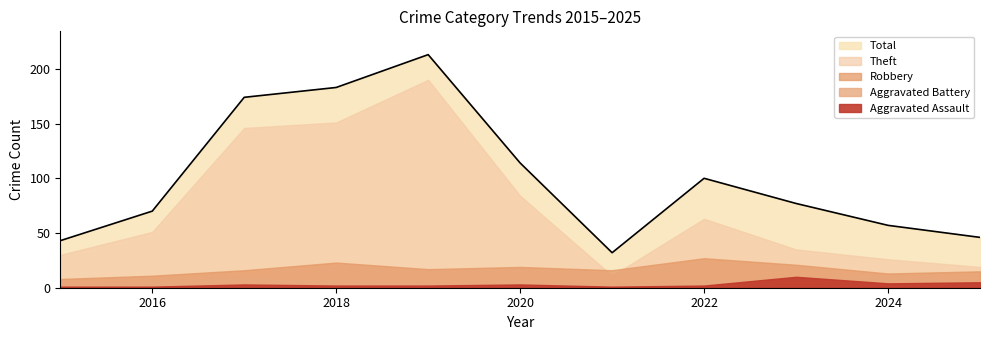

True or false: Robbery has more than 0 interior local peaks.

True